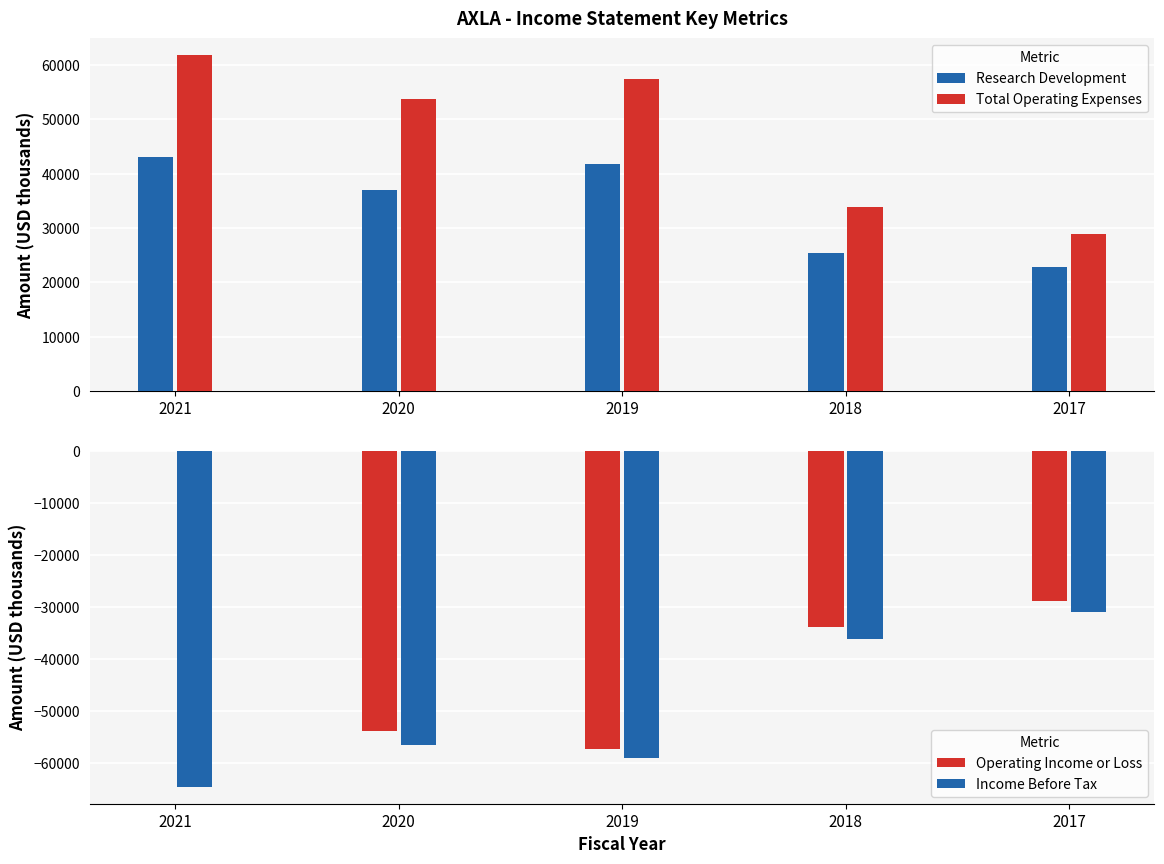

What is the smallest value displayed?

-64600